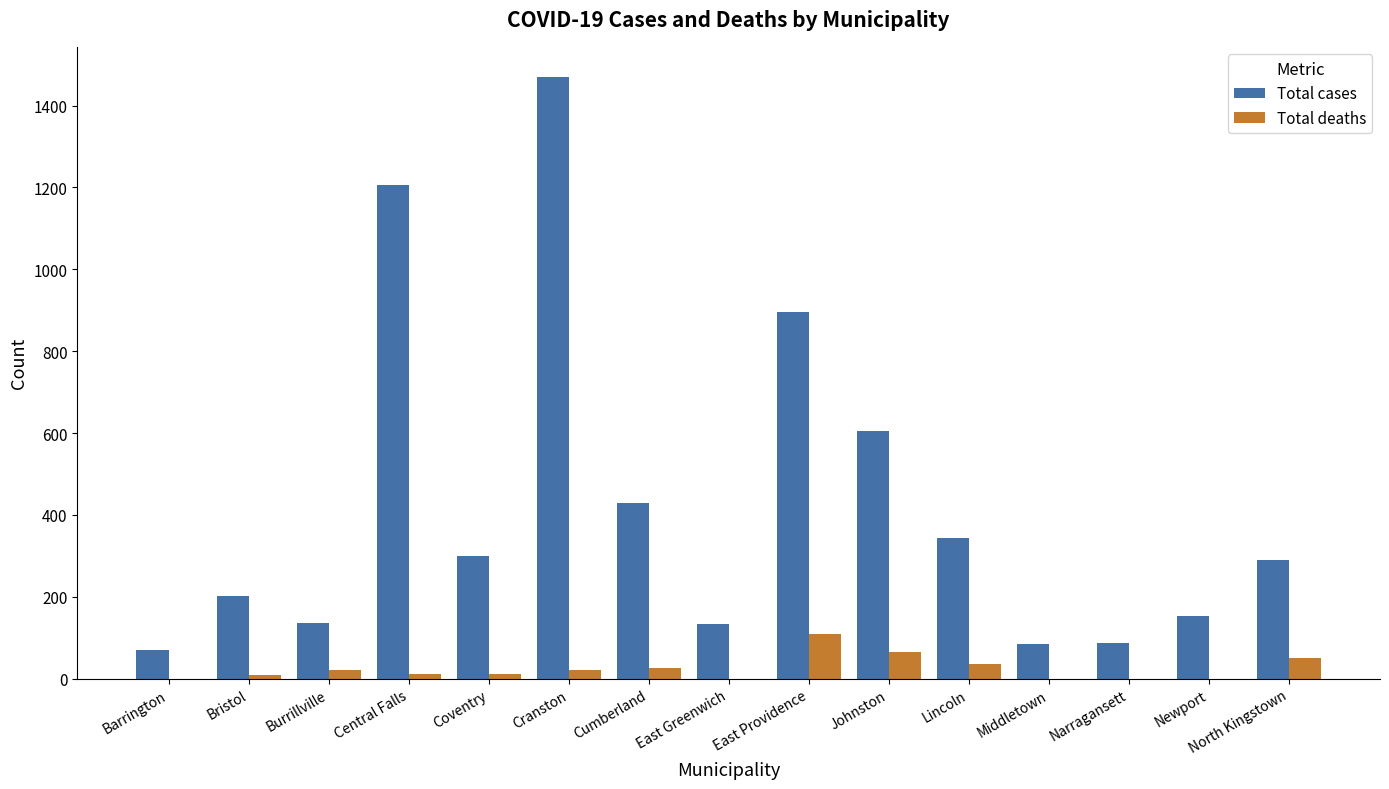

What is the average value of the Total cases series?

427